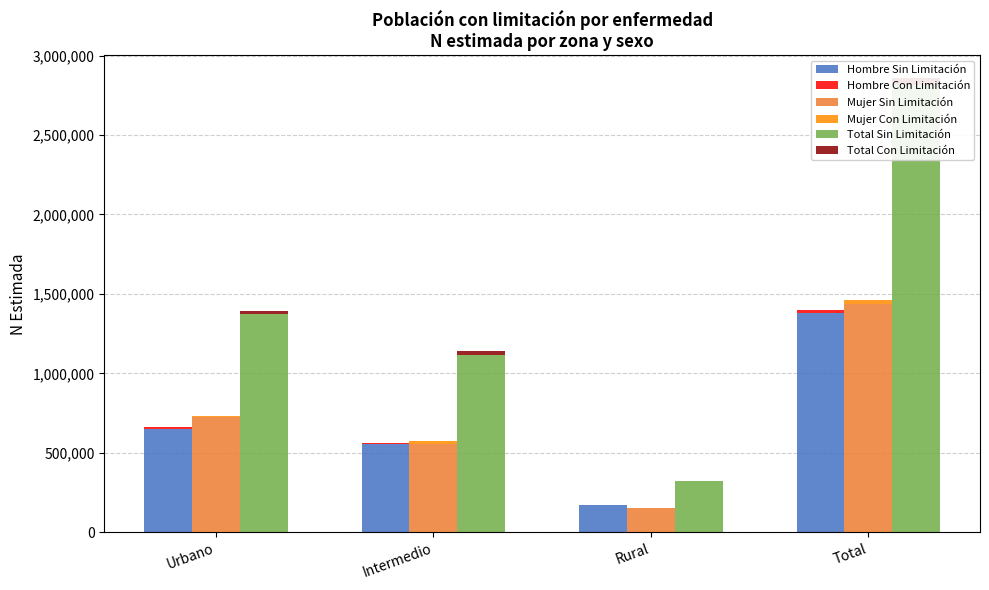

Where is Hombre Sin Limitación nearest to the value 775542?

Urbano